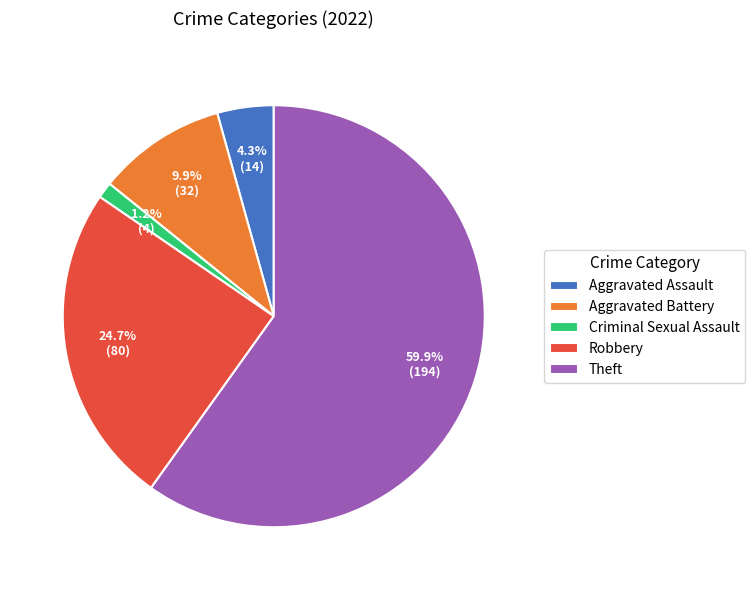

How many segments does this pie chart have?

5